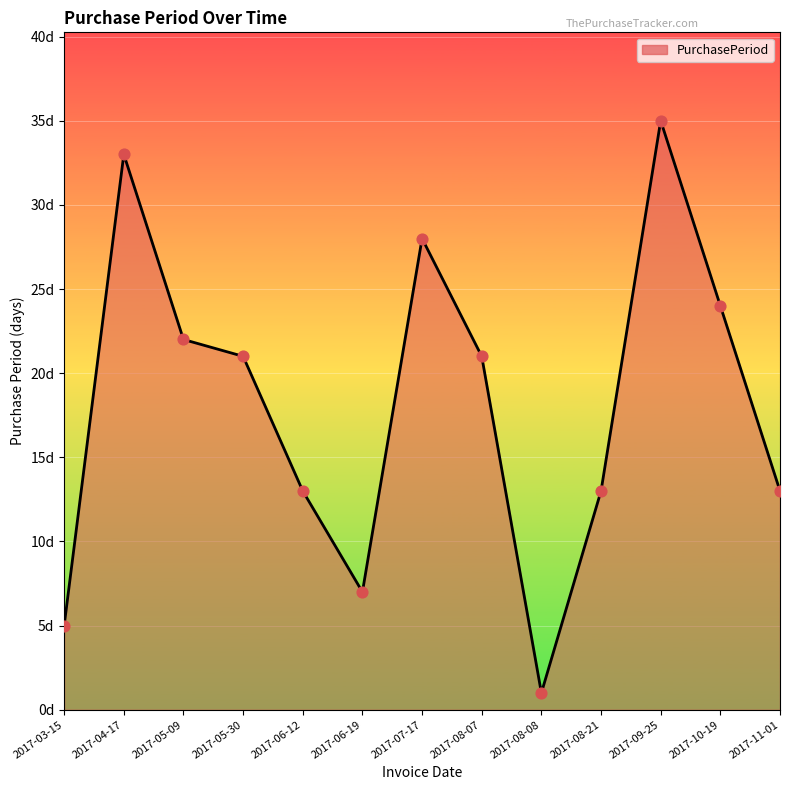

Approximately how many times larger is the value at 2017-03-15 compared to 2017-04-17?

0.2